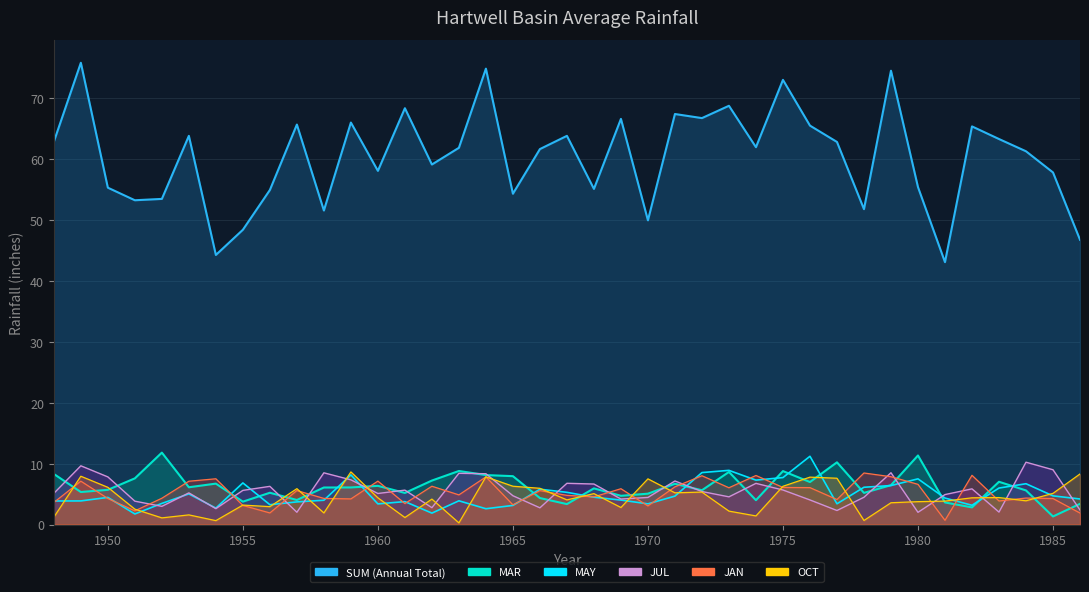

Between 1975 and 1979, which series saw the biggest shift?

JUL